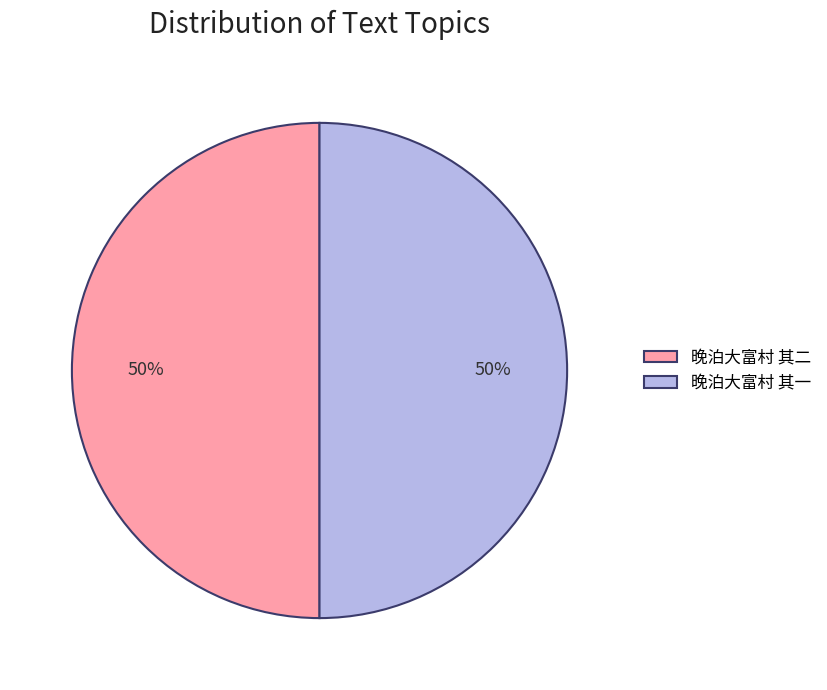

Do 晚泊大富村 其二 and 晚泊大富村 其一 together represent more than half of the pie?

Yes